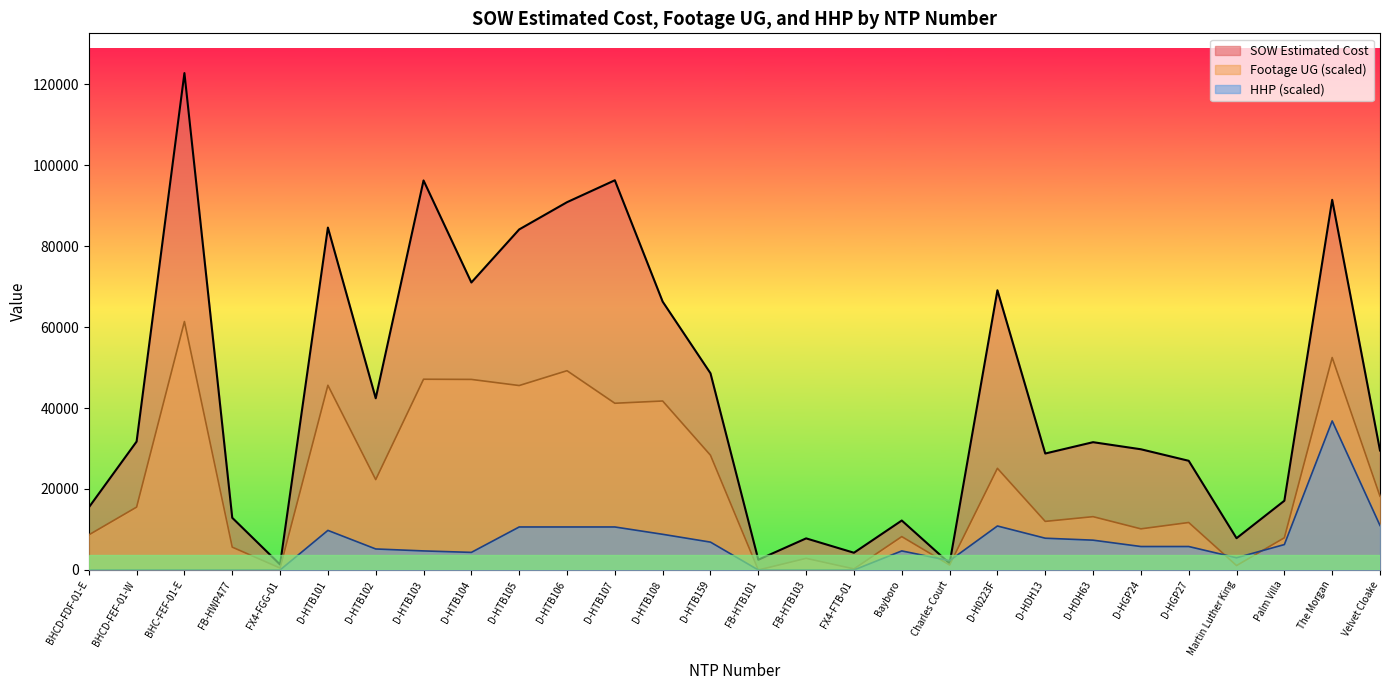

The Footage UG series shows 4210.7 at D-HGP27. True or false?

False